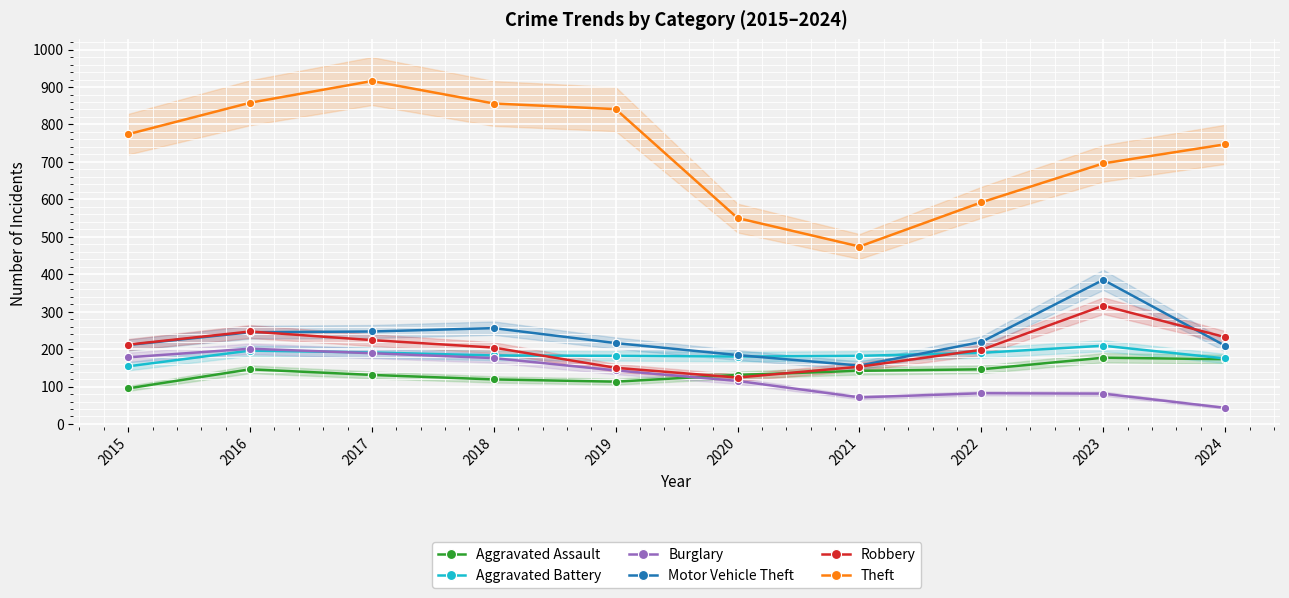

True or false: Theft has a value of 858 at 2016.

True